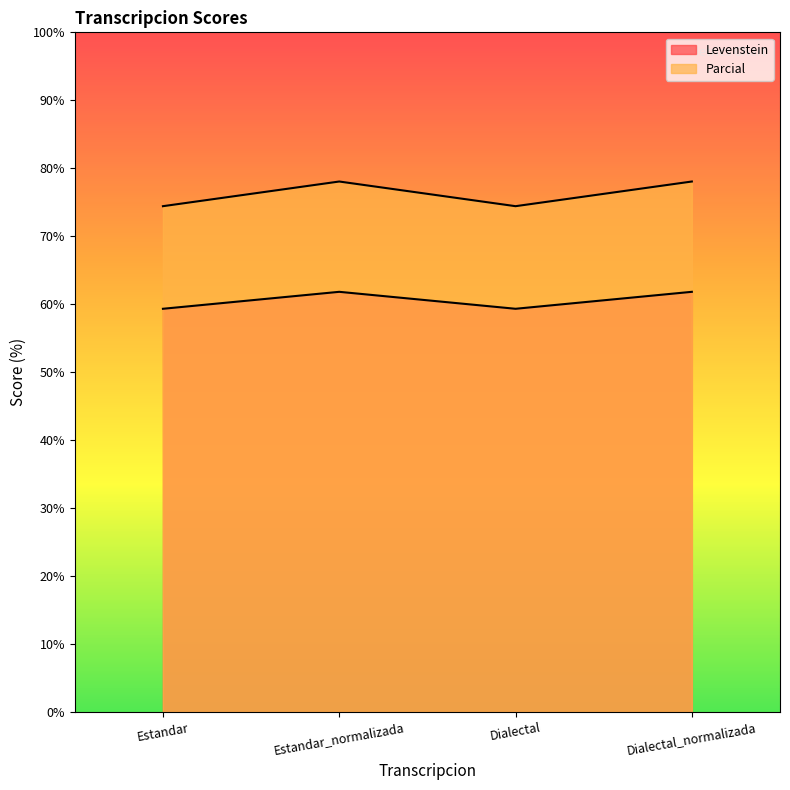

What is the sum of all Levenstein values?

242.3